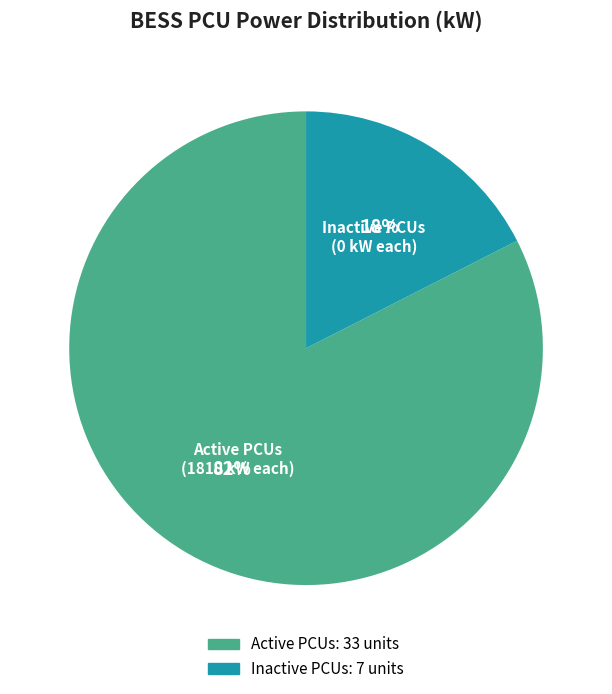

What percentage is the Inactive PCUs slice, to the nearest percent?

17%